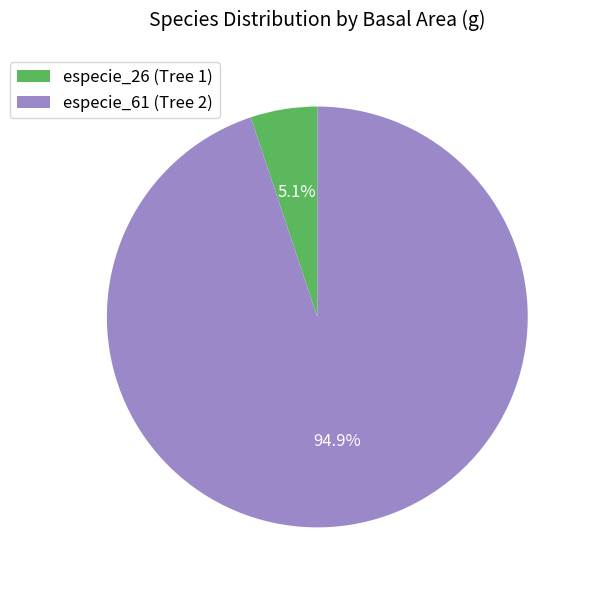

Rank the categories by value from lowest to highest.

especie_26 (Tree 1), especie_61 (Tree 2)